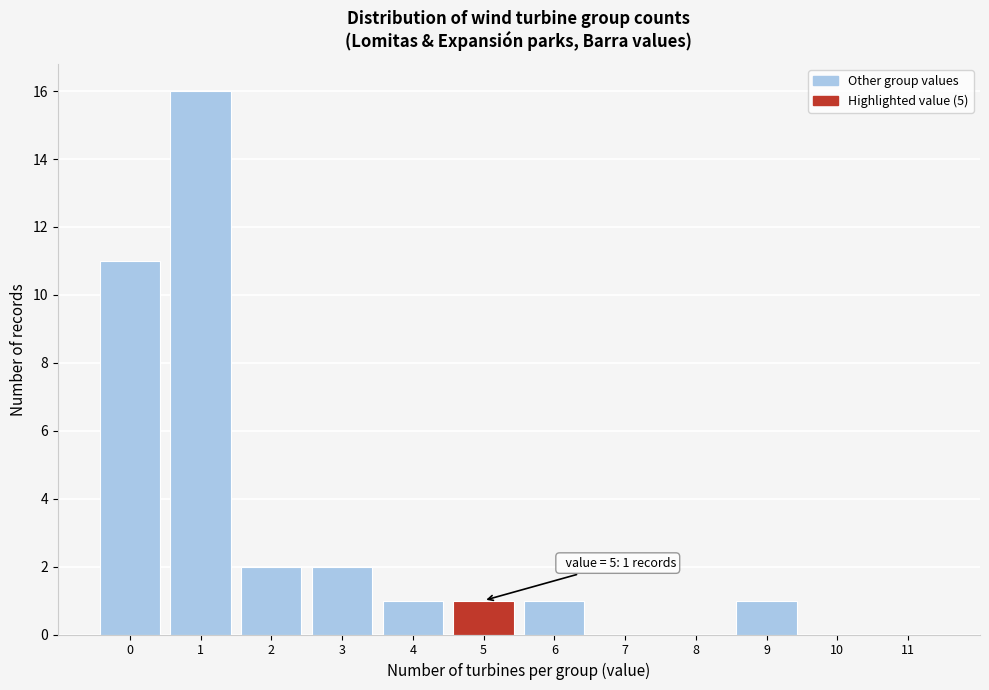

Reading left to right, transcribe all the data shown in this chart.

0=11	1=16	2=2	3=2	4=1	5=1	6=1	7=0	8=0	9=1	10=0	11=0